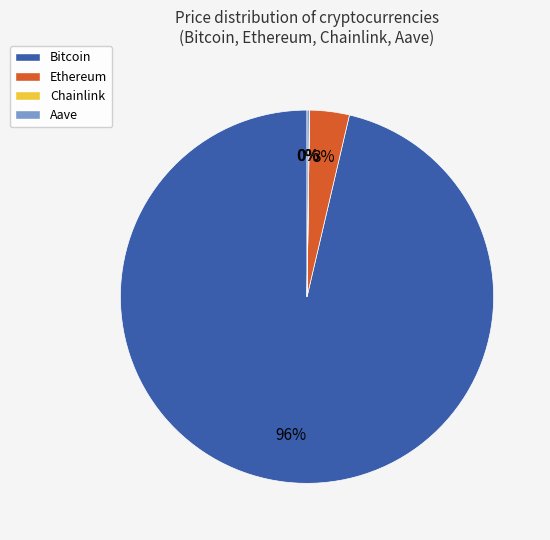

Which category has the biggest portion of the pie?

Bitcoin